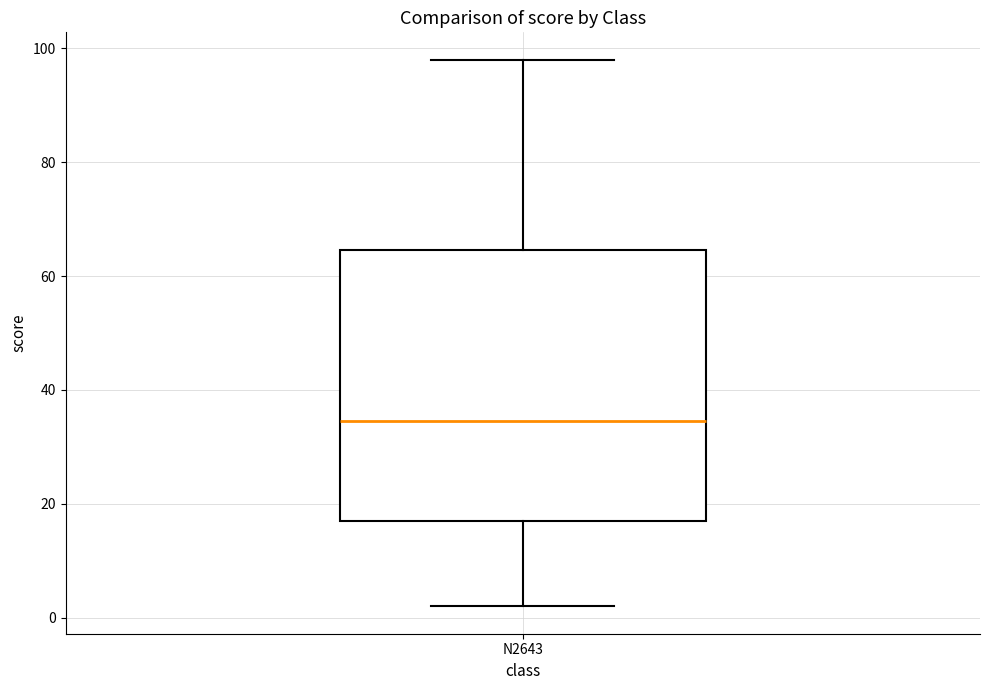

Transcribe this box plot: give where the median line is, the range the box spans, and where the two whiskers end, as read against the y-axis. The values are not printed on the chart, so give them approximately, as read against the axis.

median 34, box 18 to 64, whiskers 2 to 98